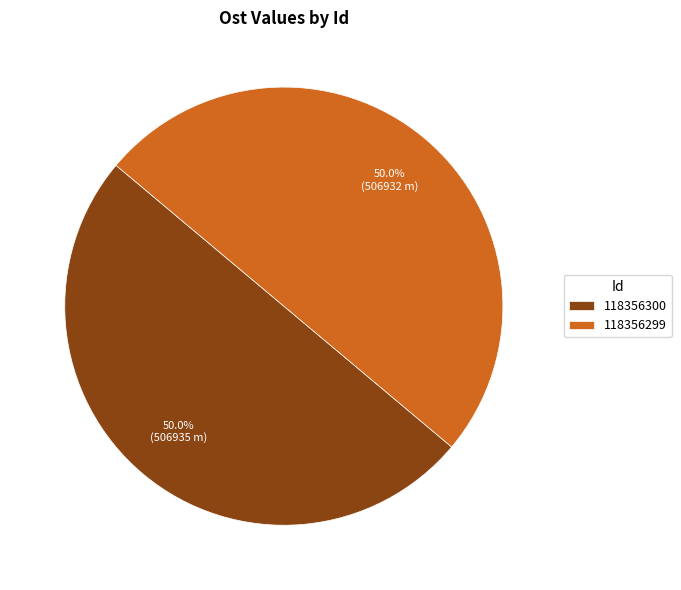

How many segments does this pie chart have?

2